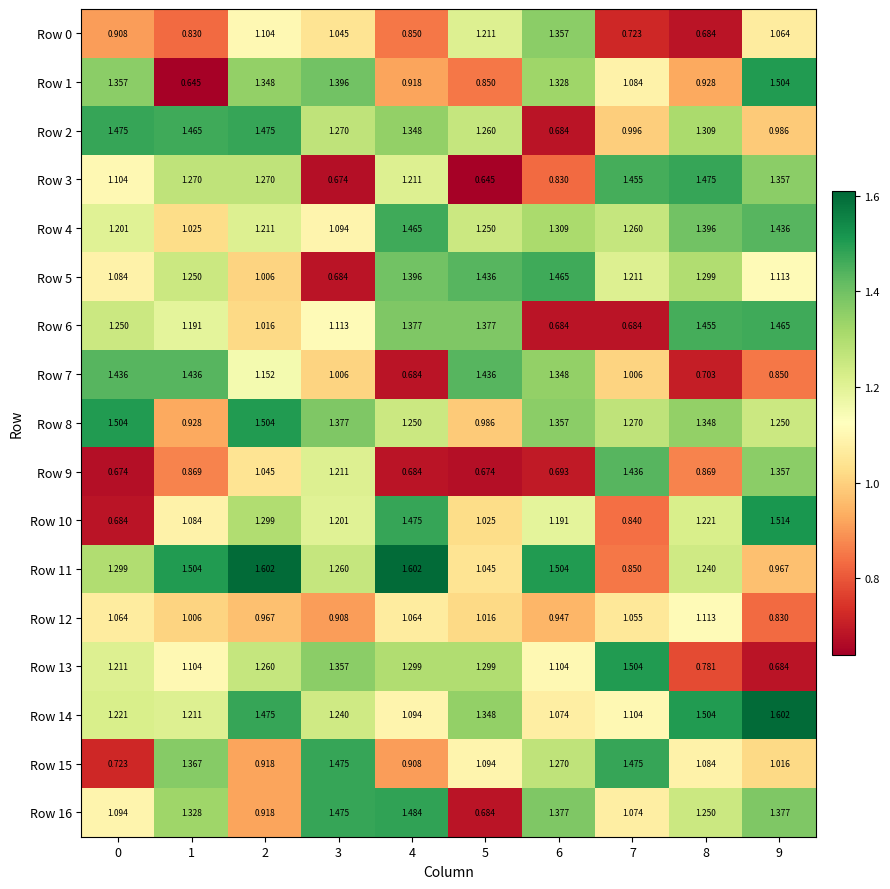

Is the value of Row 2 at 6 greater than the value of Row 15 at 2?

No